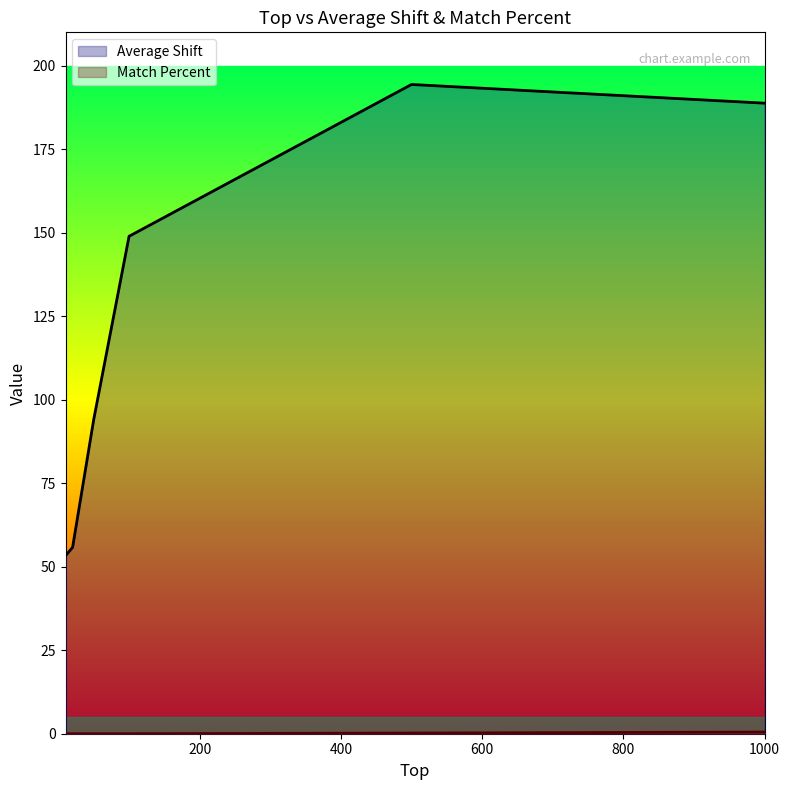

At which label does Average Shift first exceed 148?

100